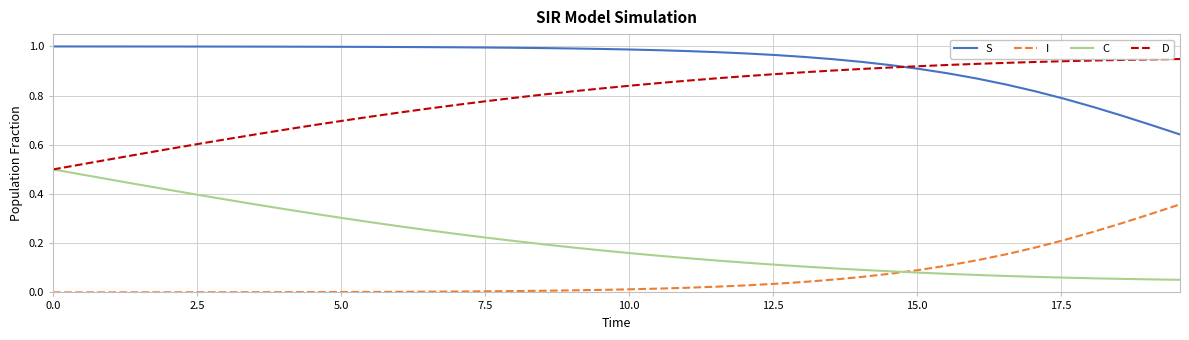

What are all the series names shown in the legend?

S, I, C, D